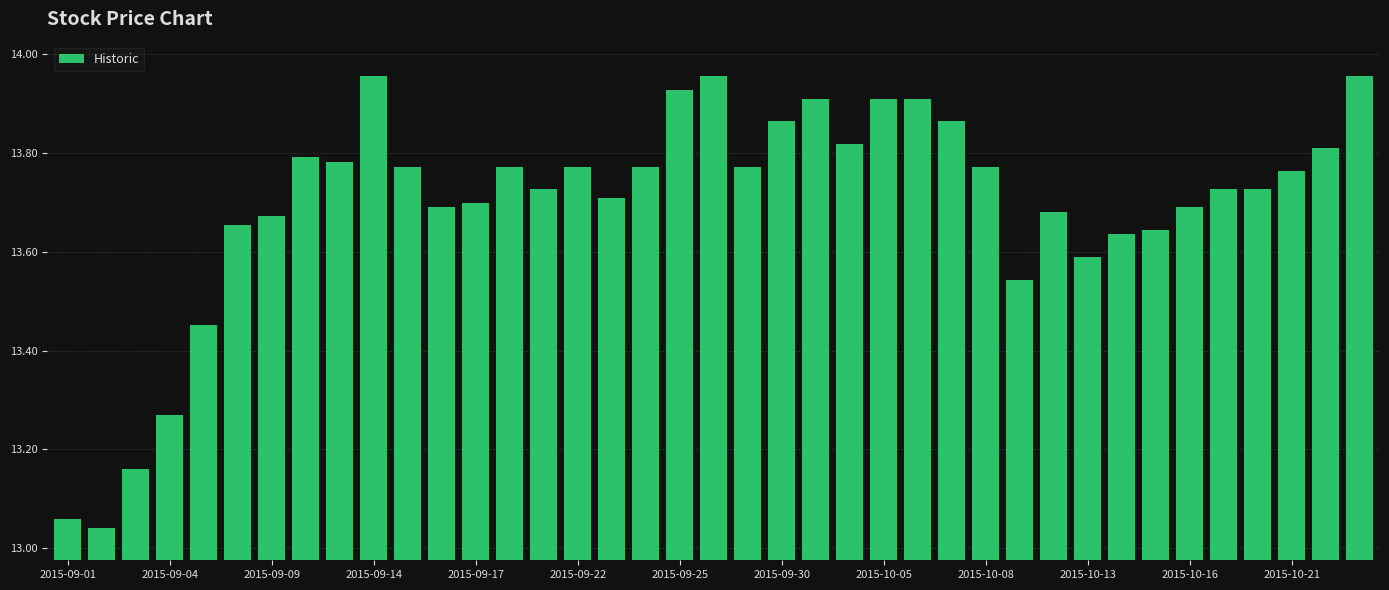

What is the sum of all values?

534.2